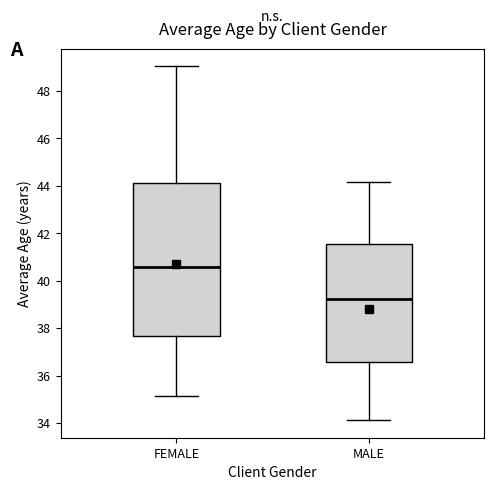

Reading left to right, transcribe this box plot: for each box, give where its median line is, the range the box spans, and where its two whiskers end, as read against the y-axis. The values are not printed on the chart, so give them approximately, as read against the axis.

FEMALE: median 40.6, box 37.6 to 44.2, whiskers 35.2 to 49.0
MALE: median 39.2, box 36.6 to 41.6, whiskers 34.2 to 44.2